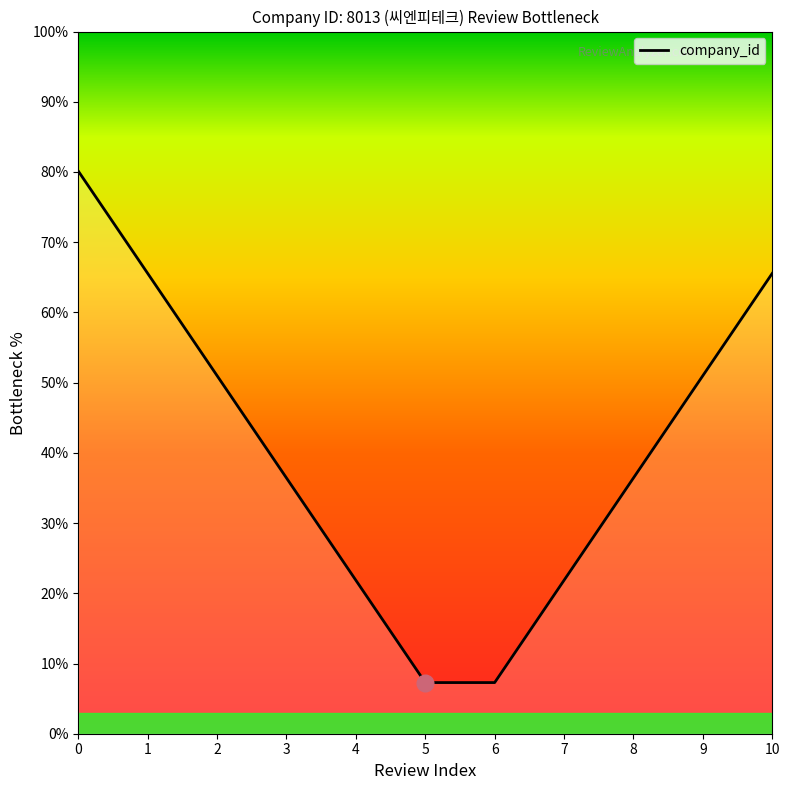

What is the change in value from 0 to 3?

-43.7